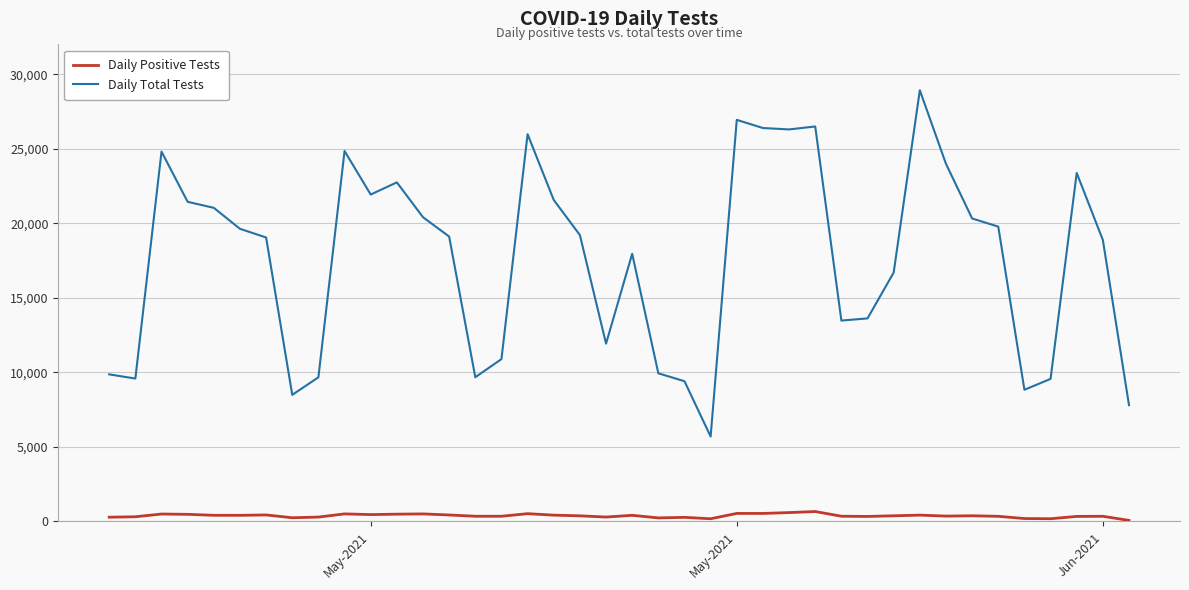

What is the maximum value for Daily Total Tests?

28928